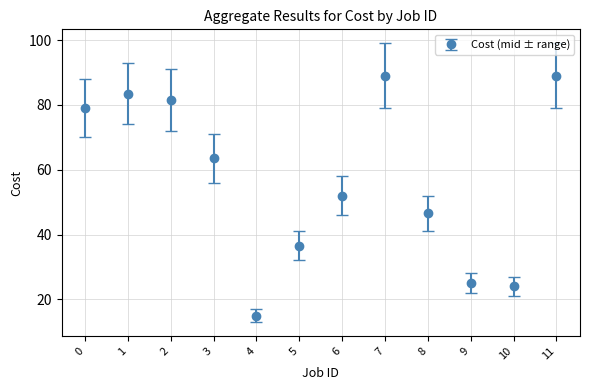

What is the difference between the maximum and minimum values?

74.0